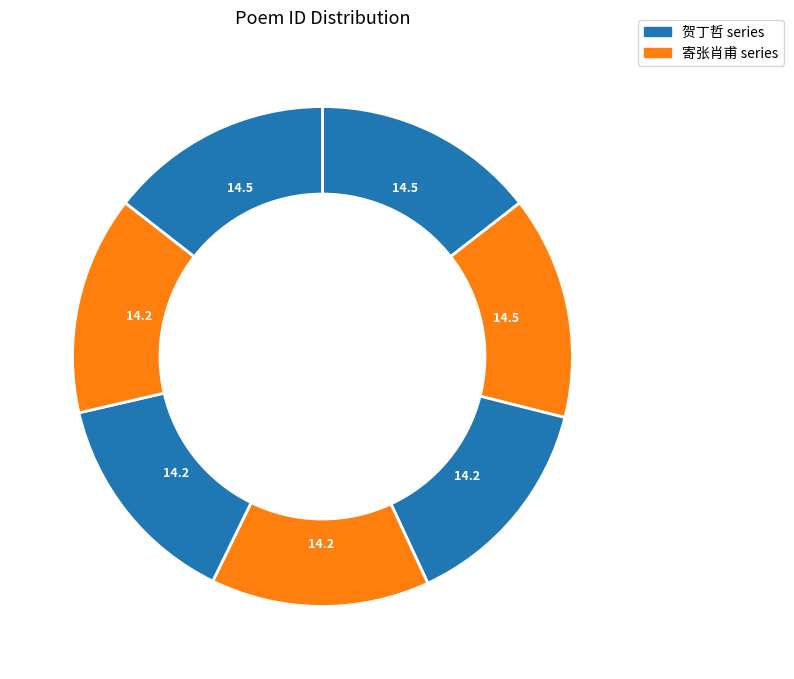

How many slices are in this pie chart?

7